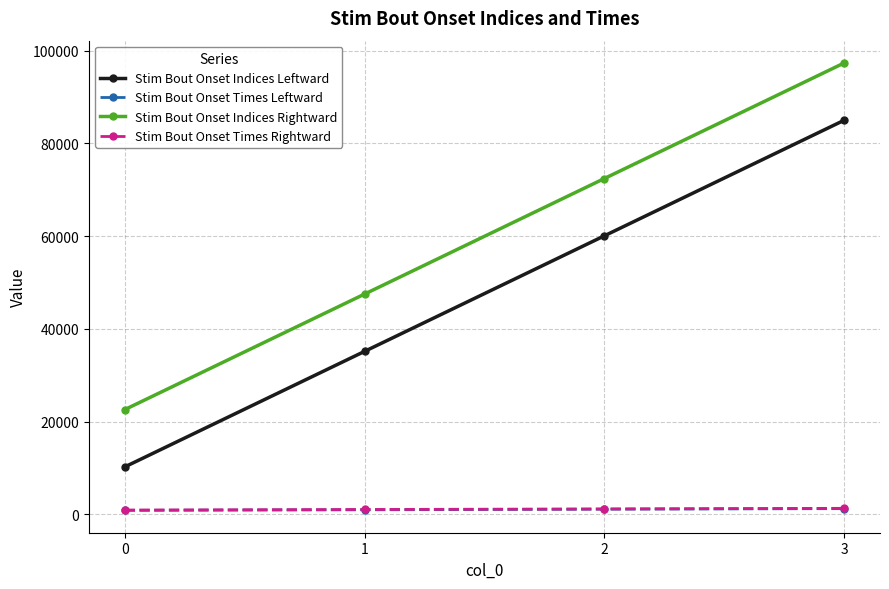

What is the maximum value shown in the chart?

97320.0